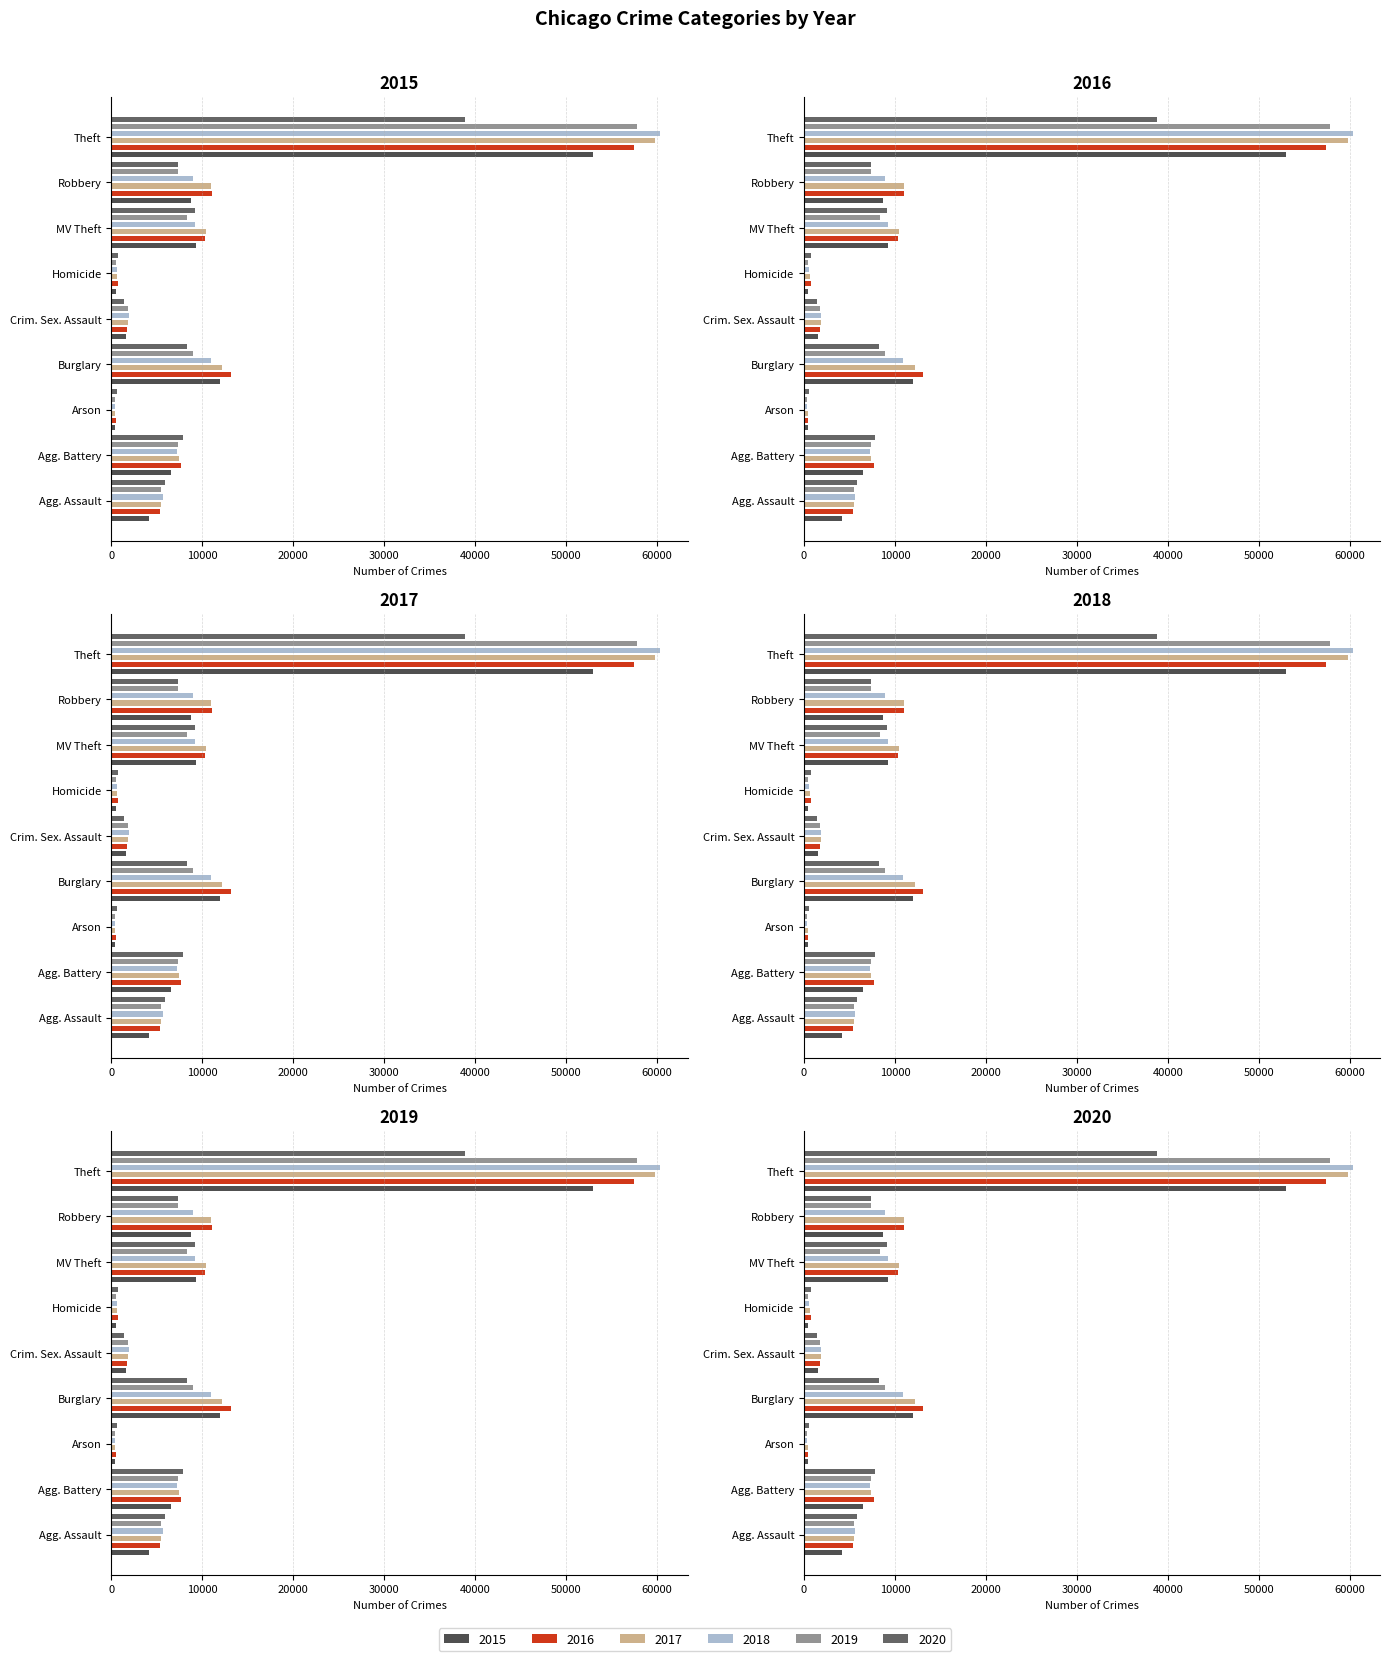

Is it true that 2016 equals 1760 at Crim. Sex. Assault?

True